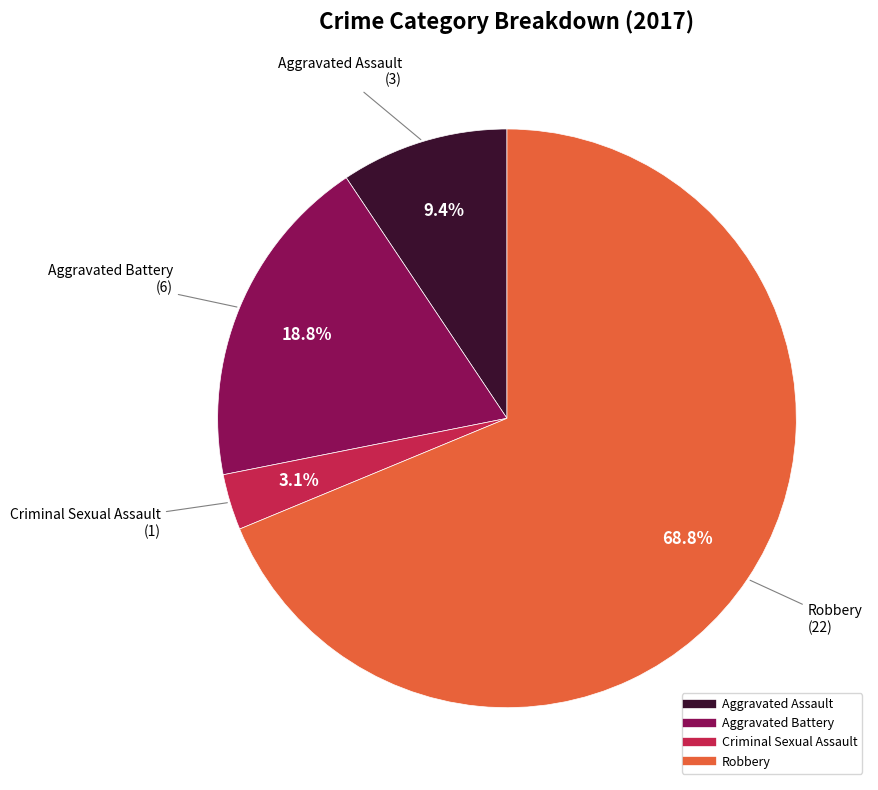

How many slices are in this pie chart?

4